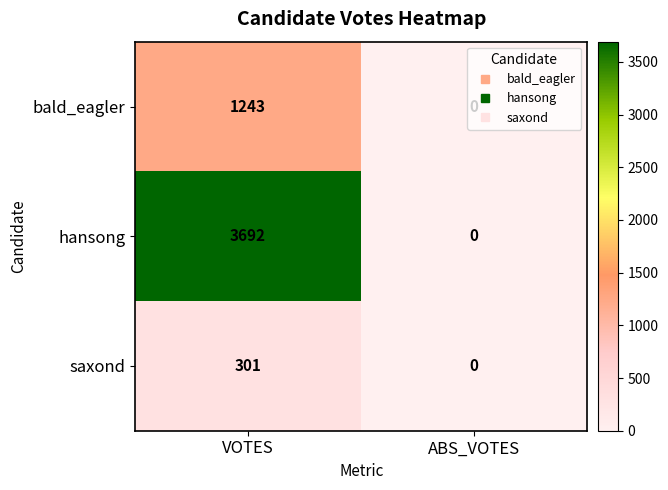

What is the difference between the maximum and minimum values in the hansong series?

3692